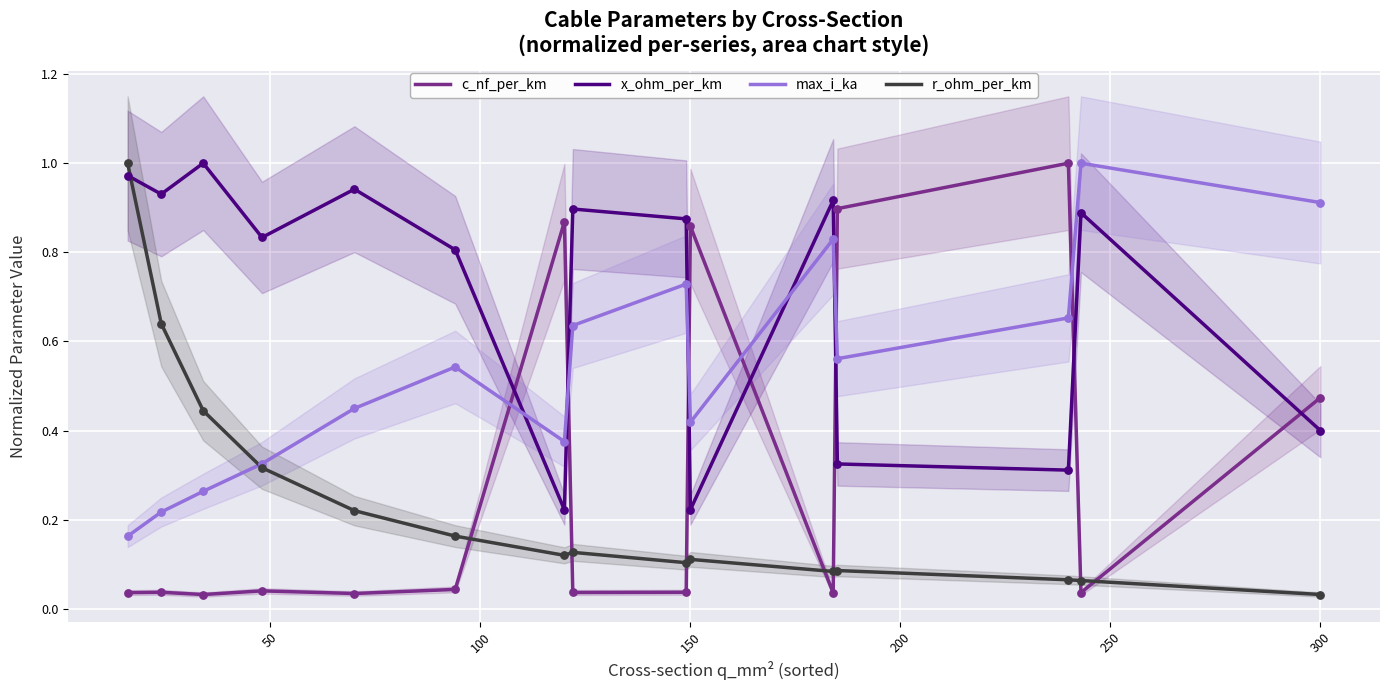

Which series reaches the minimum Y coordinate?

c_nf_per_km